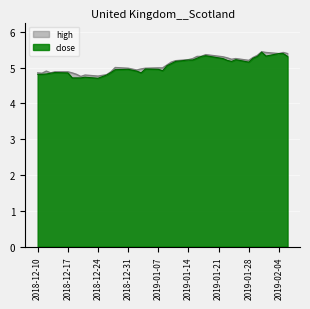

True or false: close and high intersect in this chart.

False